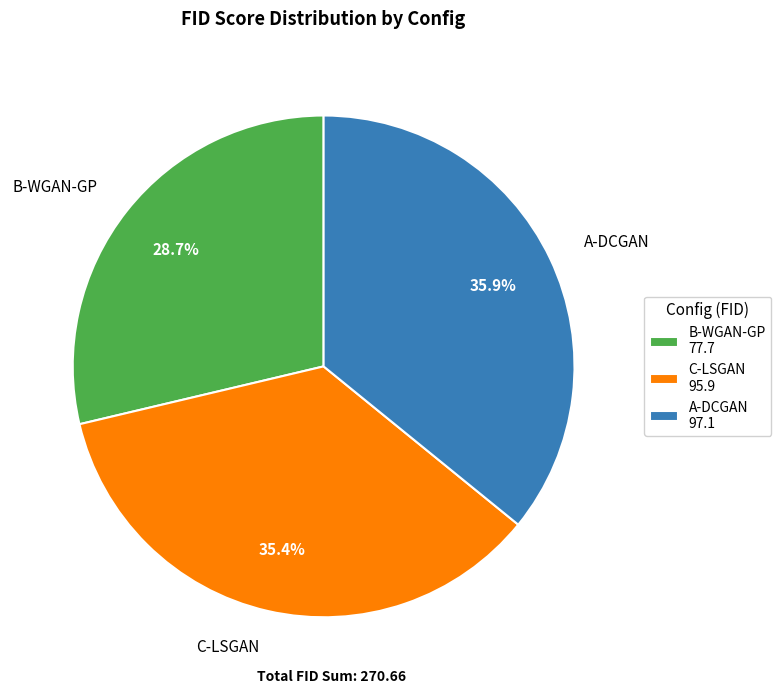

Does C-LSGAN represent more than half of the total?

No